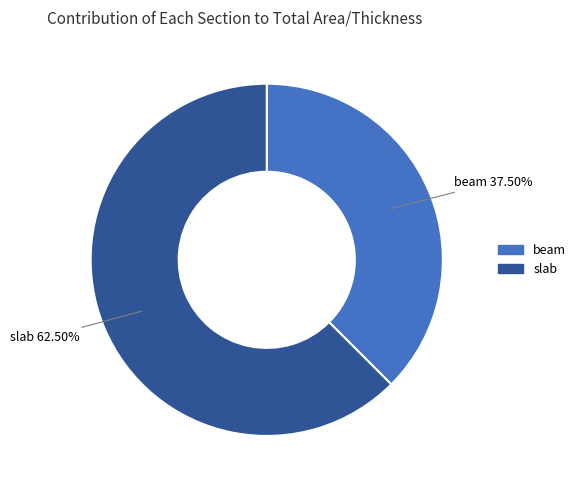

To the nearest percent, what is the average slice percentage?

50%